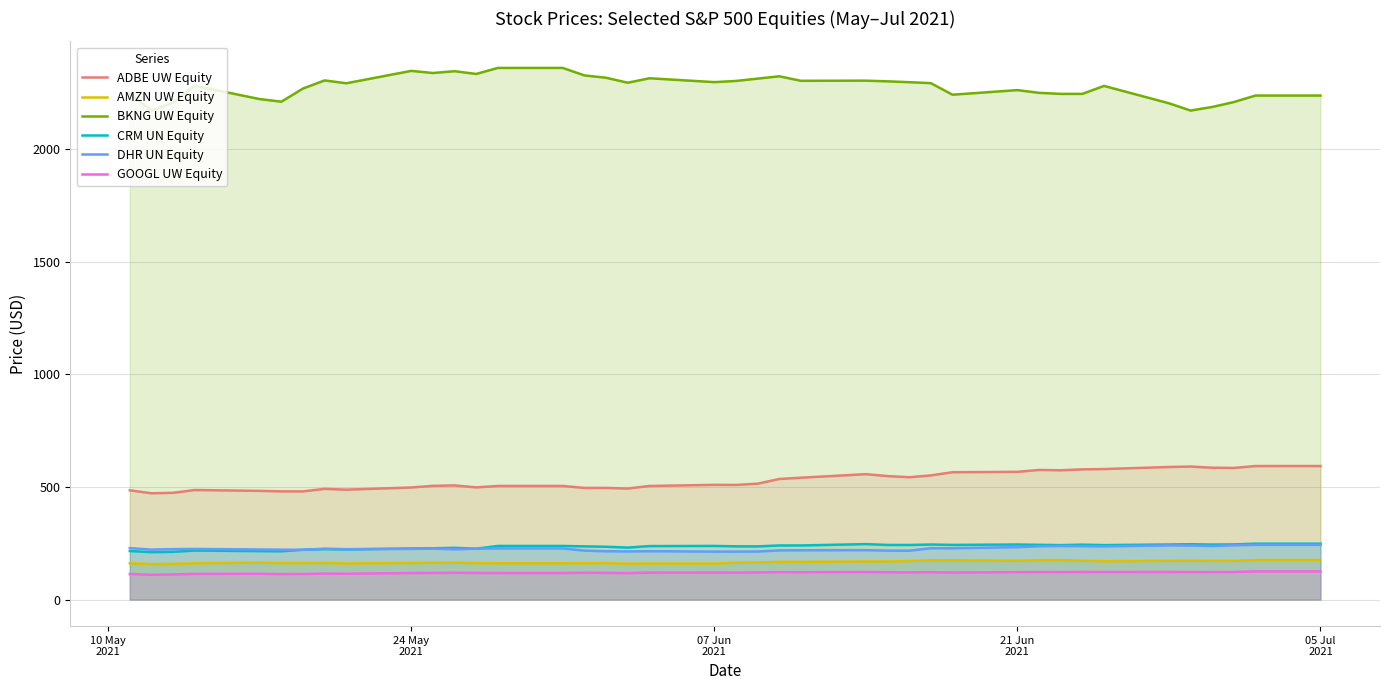

Rank the series by their maximum value, from lowest to highest.

GOOGL UW Equity, AMZN UW Equity, DHR UN Equity, CRM UN Equity, ADBE UW Equity, BKNG UW Equity